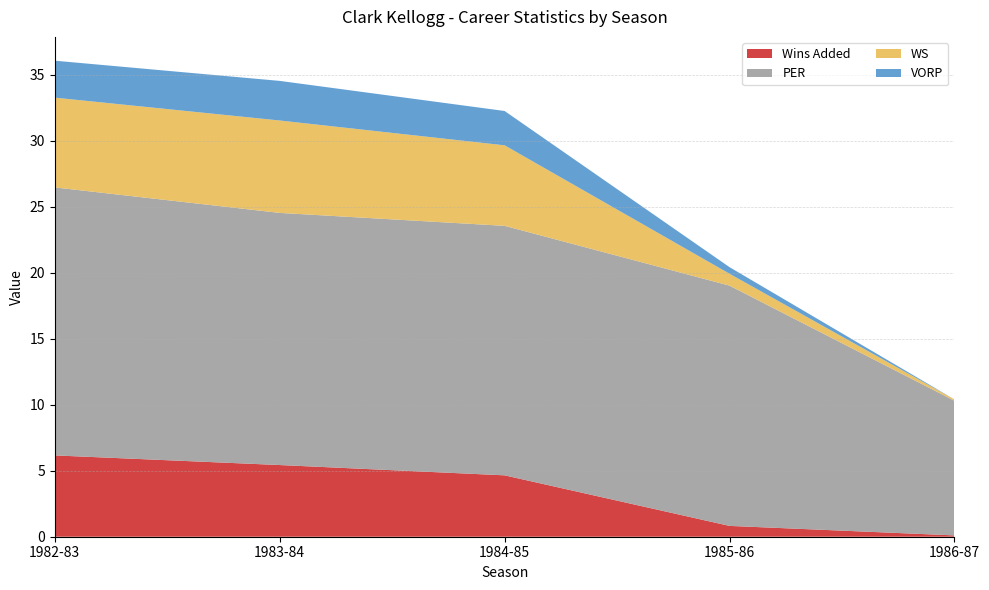

Reading left to right, what are all the values shown in this chart?

Wins Added: 6.2	5.4	4.7	0.8	0.1
PER: 20.3	19.1	18.9	18.2	10.2
WS: 6.8	7.0	6.1	0.9	0.1
VORP: 2.8	3.0	2.6	0.5	0.0